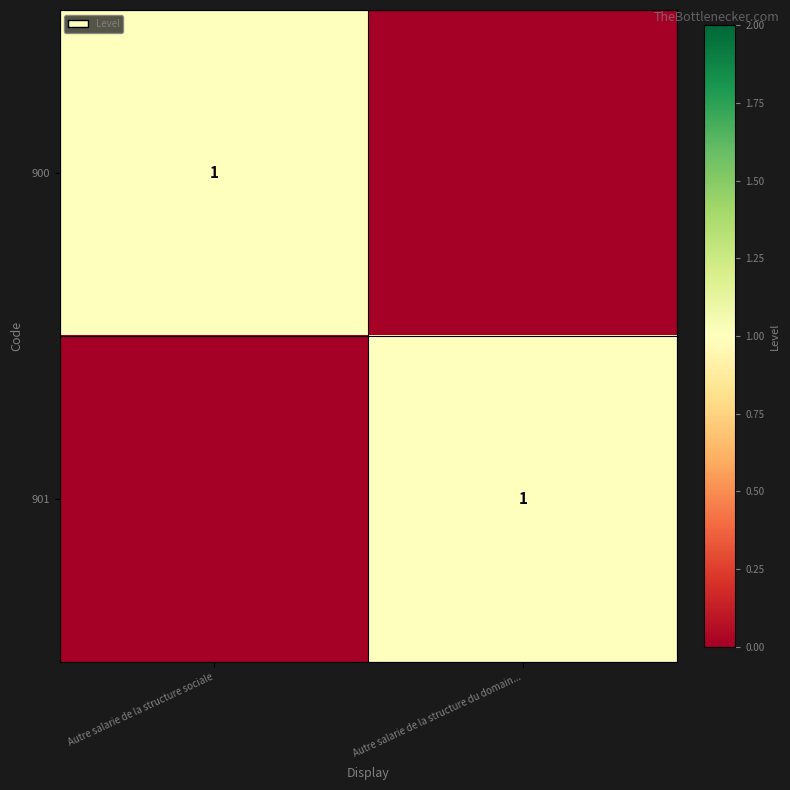

Which series has the largest total across all categories?

900